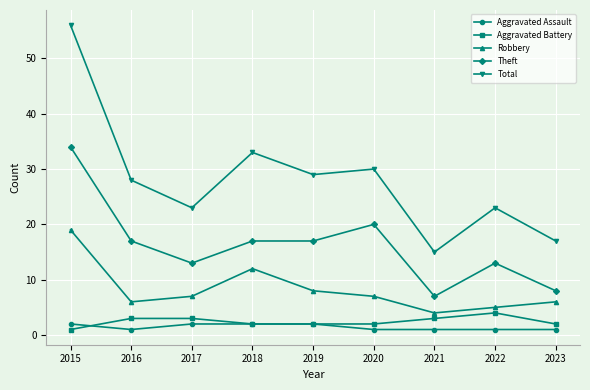

At how many categories does at least one series exceed 21?

7